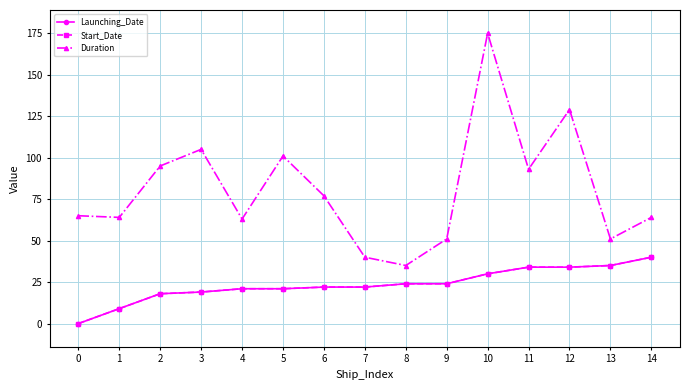

The value of Launching_Date at 6 is 8. True or false?

False